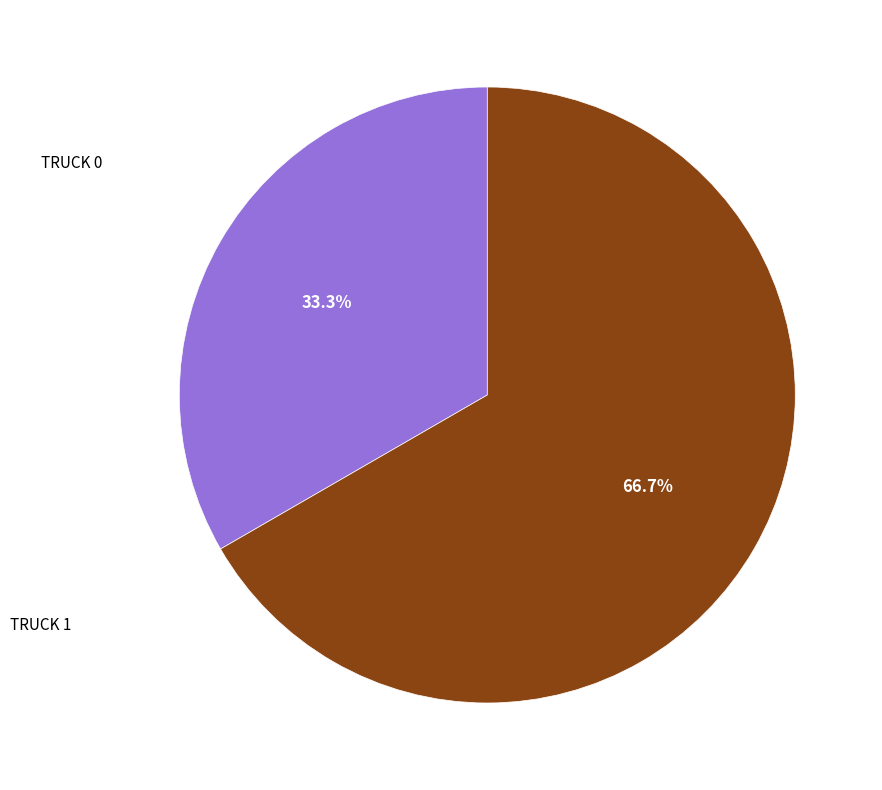

Is there any slice that represents more than half of the pie?

Yes